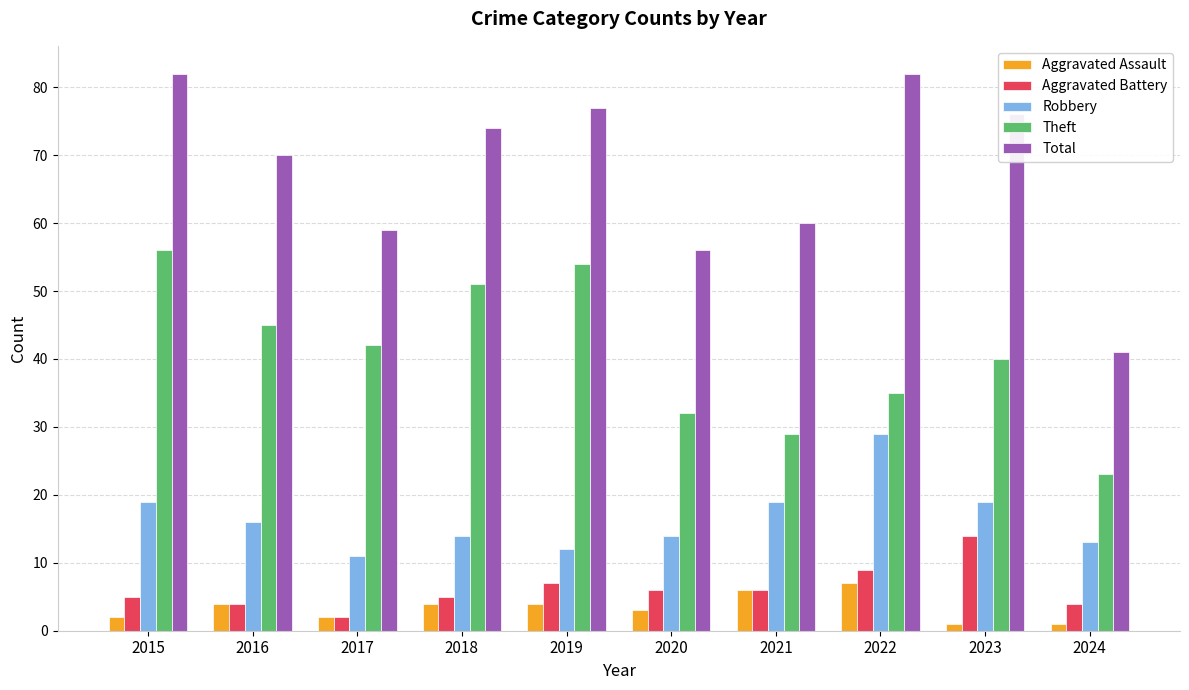

Which series changed the most between 2020 and 2021?

Robbery